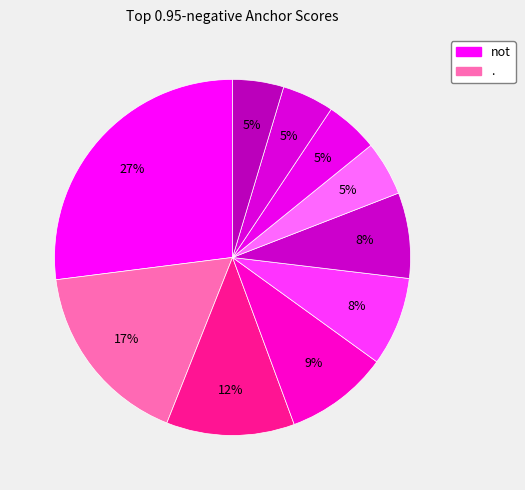

Count the number of slices in the pie.

10